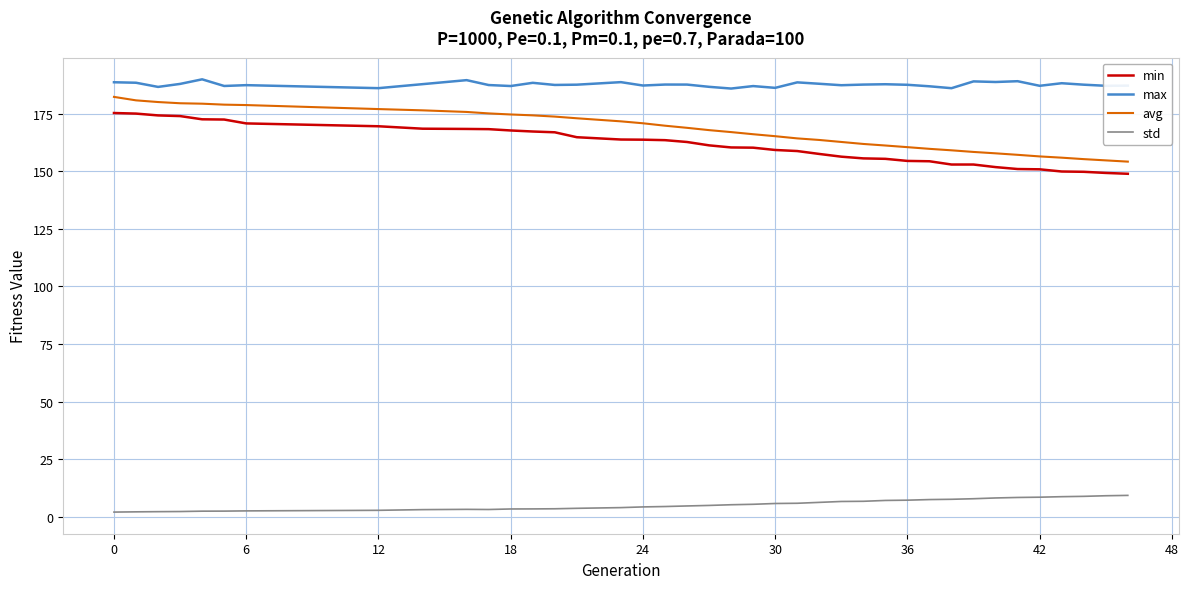

Which series has the largest total across all categories?

max